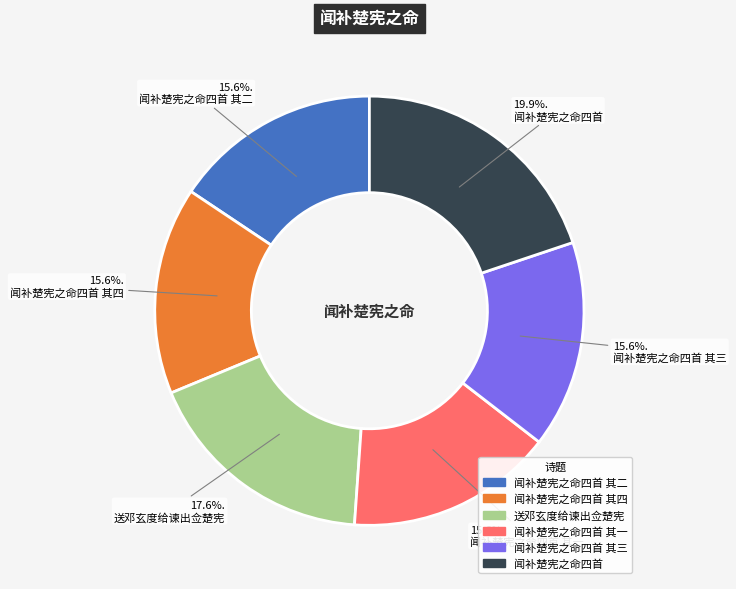

Is there a majority slice in this chart?

No